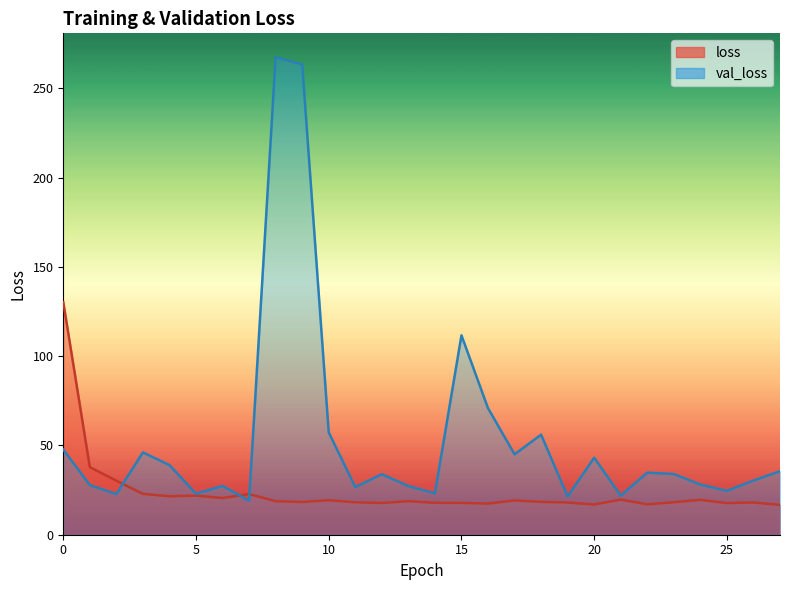

Reading left to right, extract all data points from this chart.

loss: 0=130.3	1=37.9	2=30.2	3=22.9	4=21.5	5=21.9	6=20.6	7=22.7	8=18.8	9=18.3	10=19.3	11=18.2	12=17.8	13=18.8	14=17.9	15=17.8	16=17.5	17=19.2	18=18.4	19=18.1	20=16.9	21=19.7	22=17.0	23=18.2	24=19.5	25=17.7	26=18.1	27=16.7
val_loss: 0=47.7	1=27.8	2=22.8	3=46.1	4=39.0	5=22.9	6=27.3	7=19.0	8=267.5	9=263.5	10=57.3	11=26.7	12=33.9	13=27.3	14=23.2	15=111.7	16=70.9	17=45.0	18=56.0	19=21.4	20=43.1	21=21.9	22=34.8	23=34.0	24=28.1	25=24.6	26=30.3	27=35.6